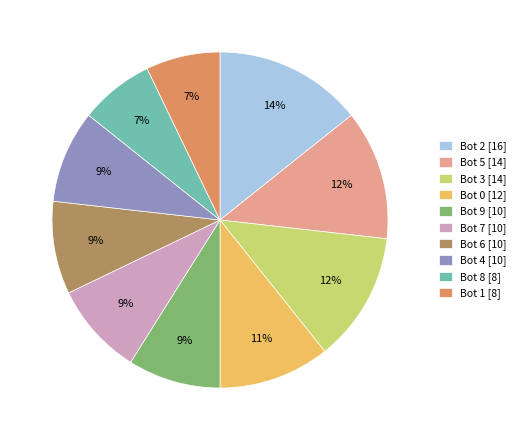

Do Bot 5 and Bot 7 together represent more than half of the pie?

No